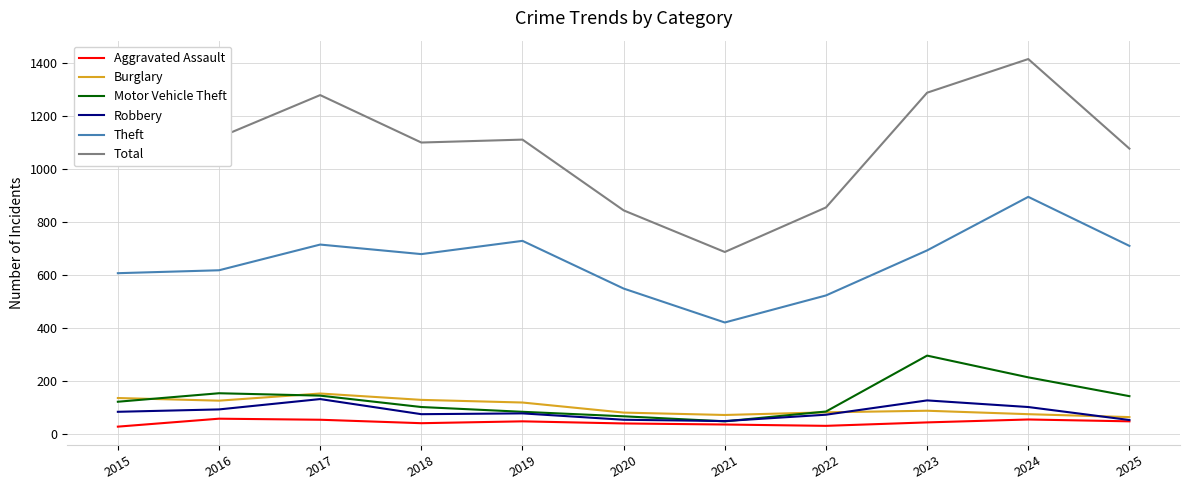

What is the difference between the highest and lowest values at 2016?

1061